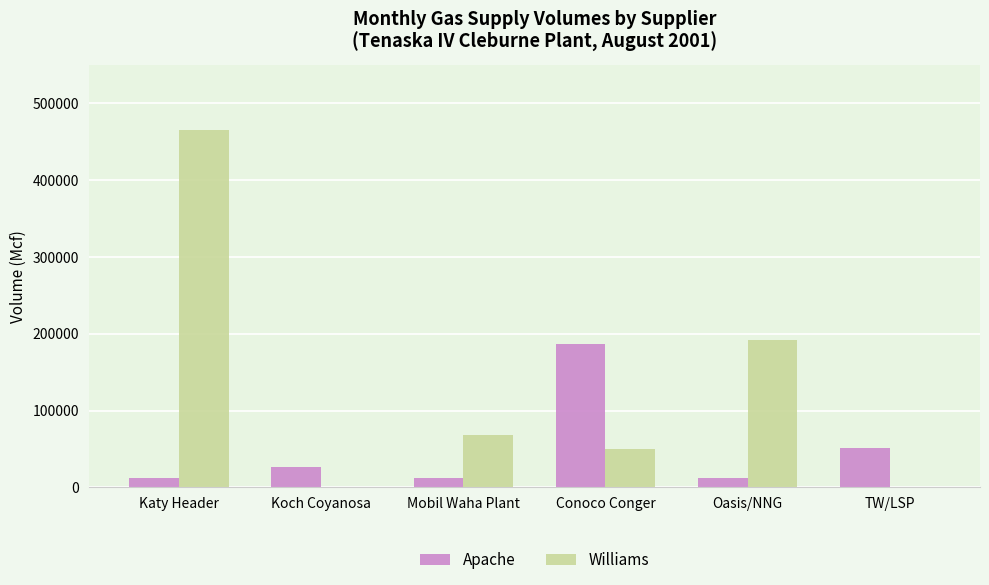

Where is Williams nearest to the value 232500?

Oasis/NNG